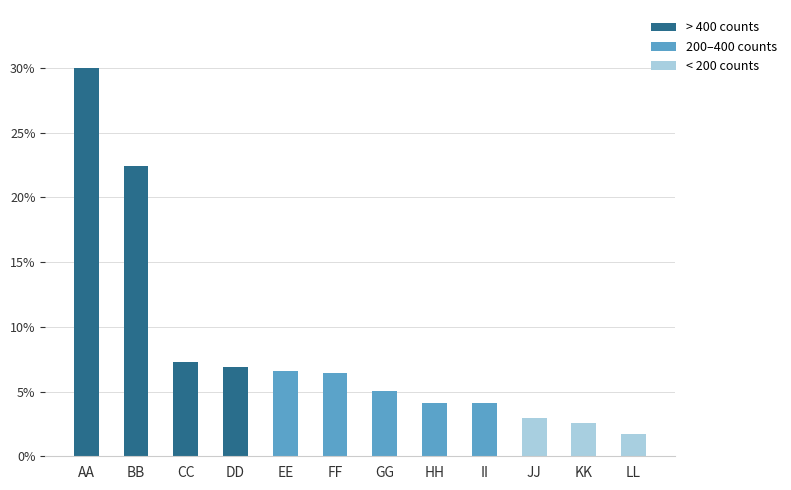

Which category has the highest value in the > 400 counts series?

AA